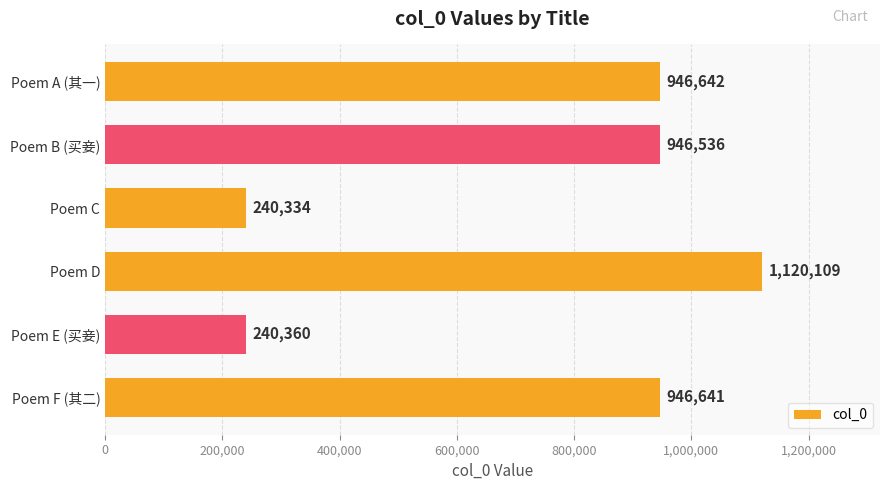

What is the change in value from Poem E (买妾) to Poem F (其二)?

+706281